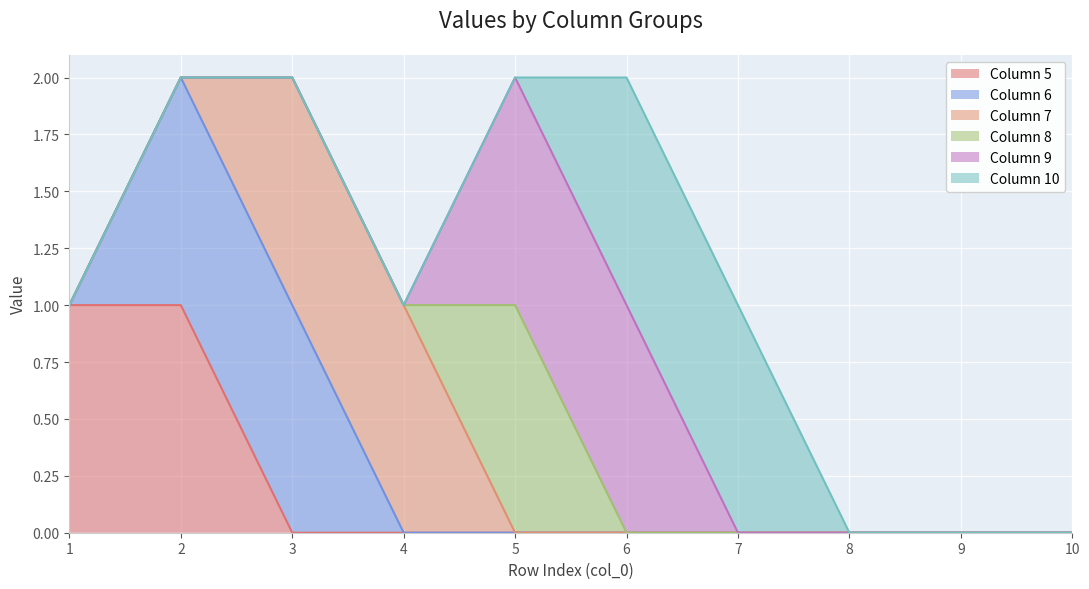

How many lines are shown in the chart?

6